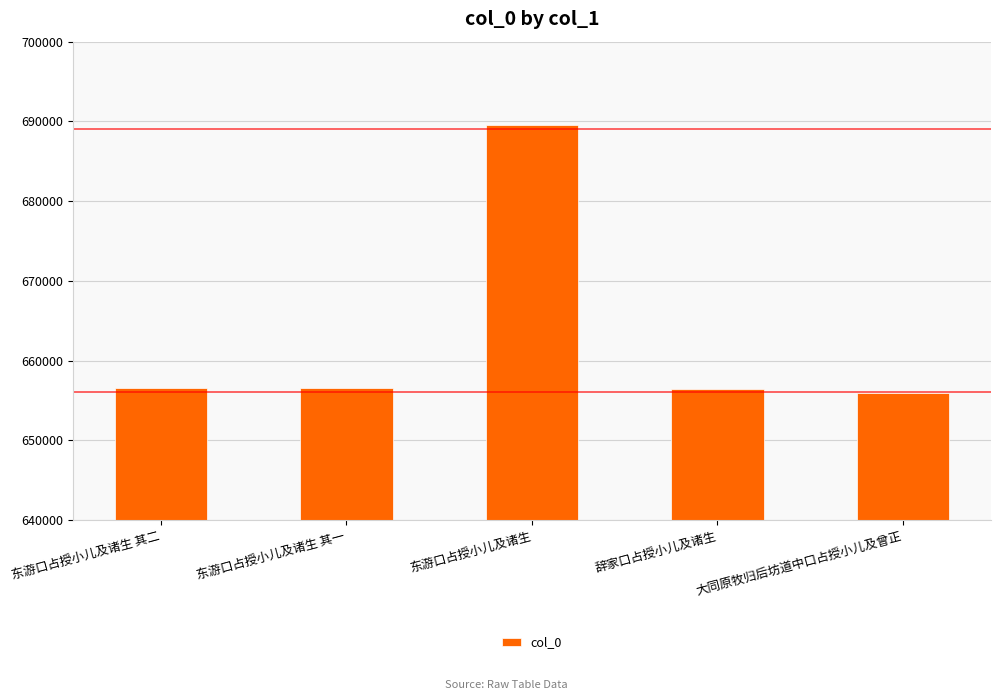

Count the number of categories in the chart.

5